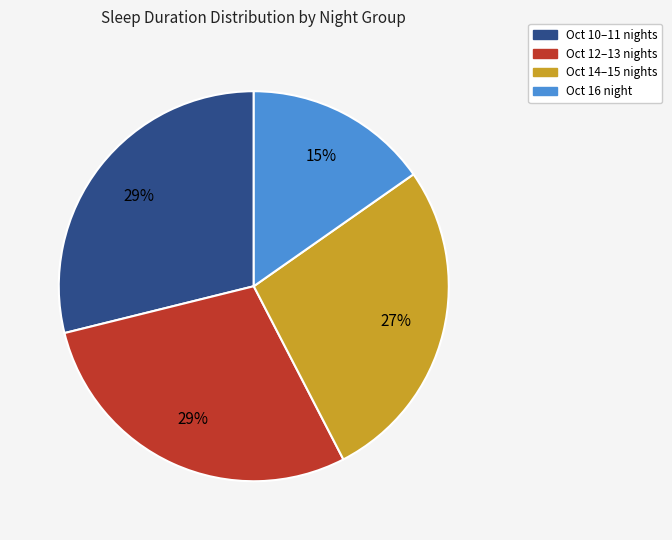

How many slices are in this pie chart?

4